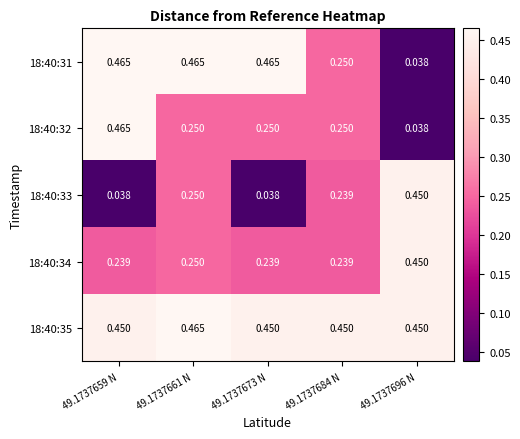

Is the value of 18:40:34 at 49.1737661 N greater than the value of 18:40:31 at 49.1737661 N?

No